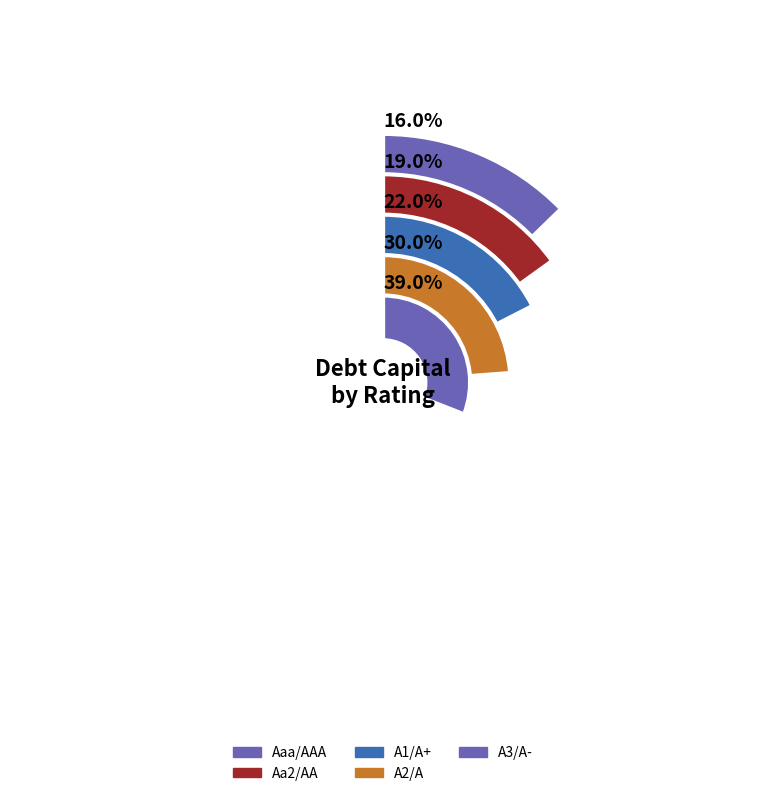

How many segments does this pie chart have?

5